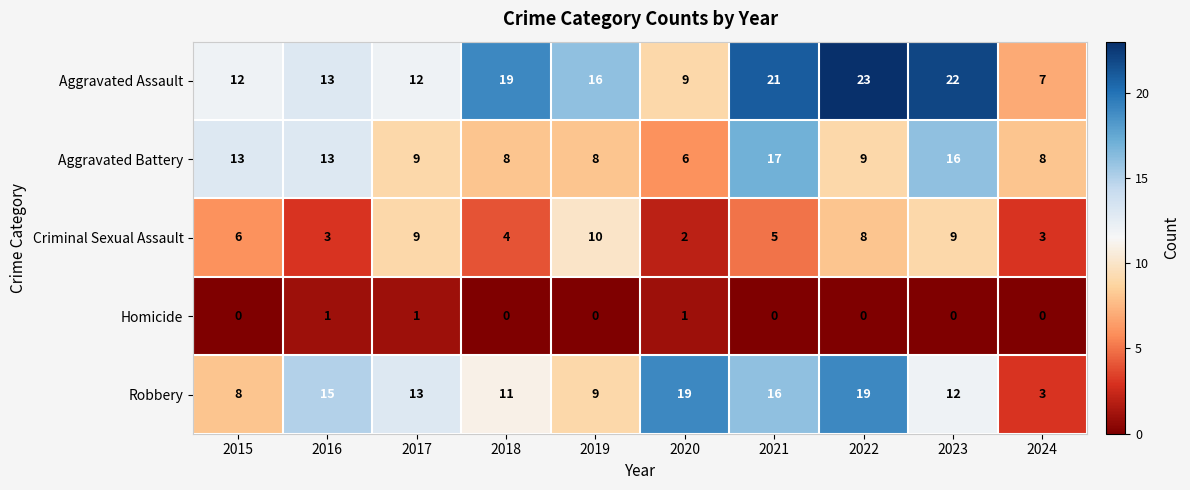

List the series in order of their peak value, lowest first.

Homicide, Criminal Sexual Assault, Aggravated Battery, Robbery, Aggravated Assault